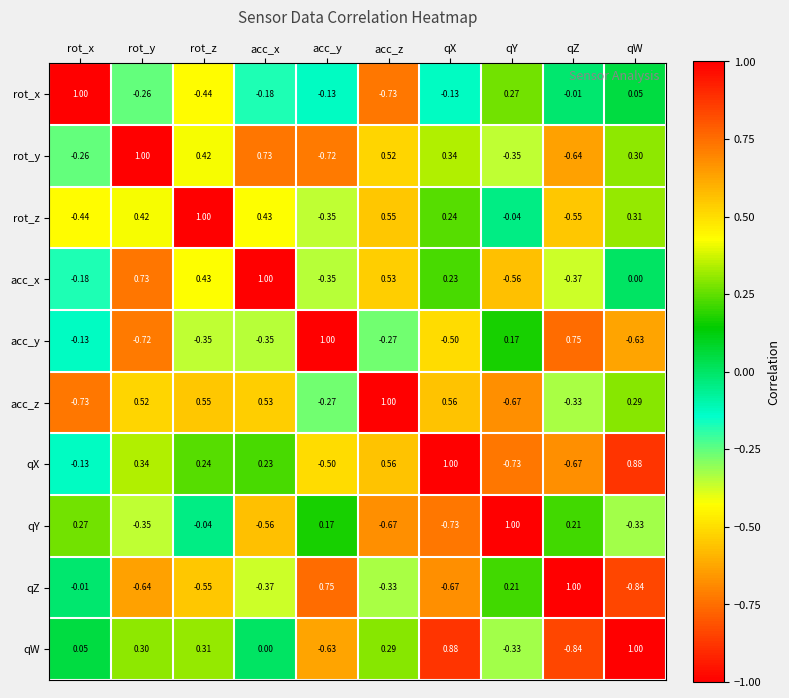

Which category has the lowest value in the qW series?

qZ